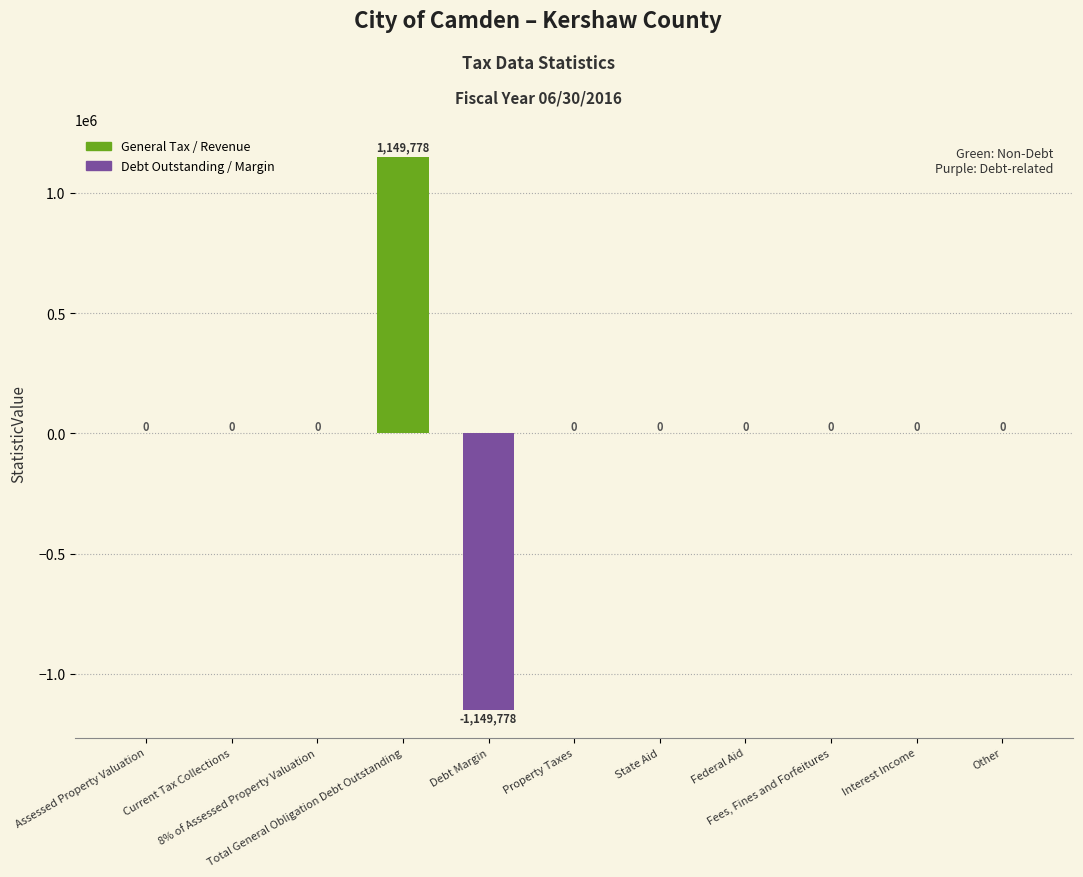

How many data points in StatisticValue are above 0?

1